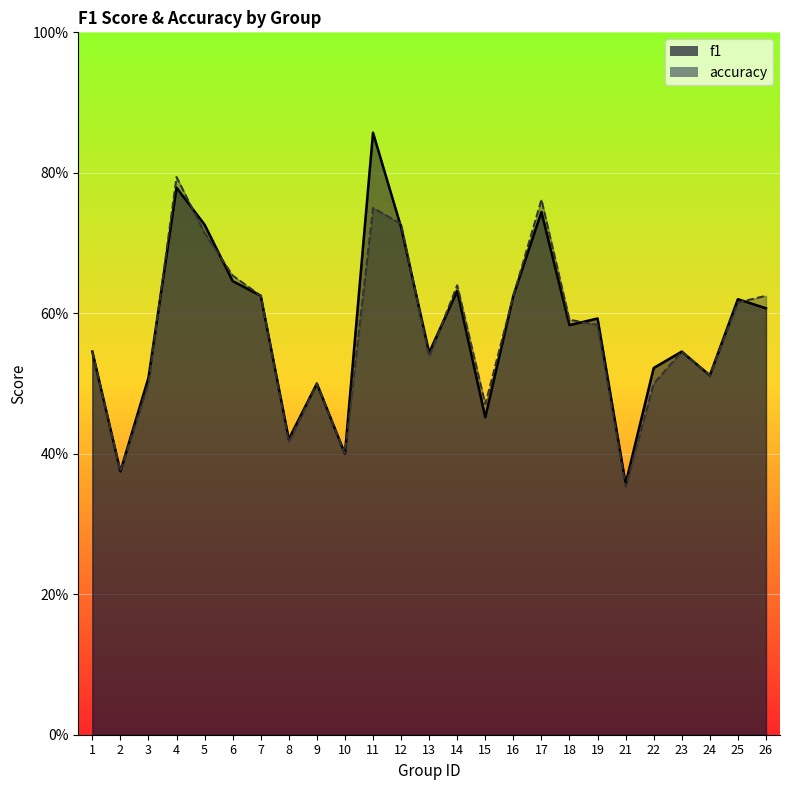

Rank the series by their average value, from highest to lowest.

f1, accuracy